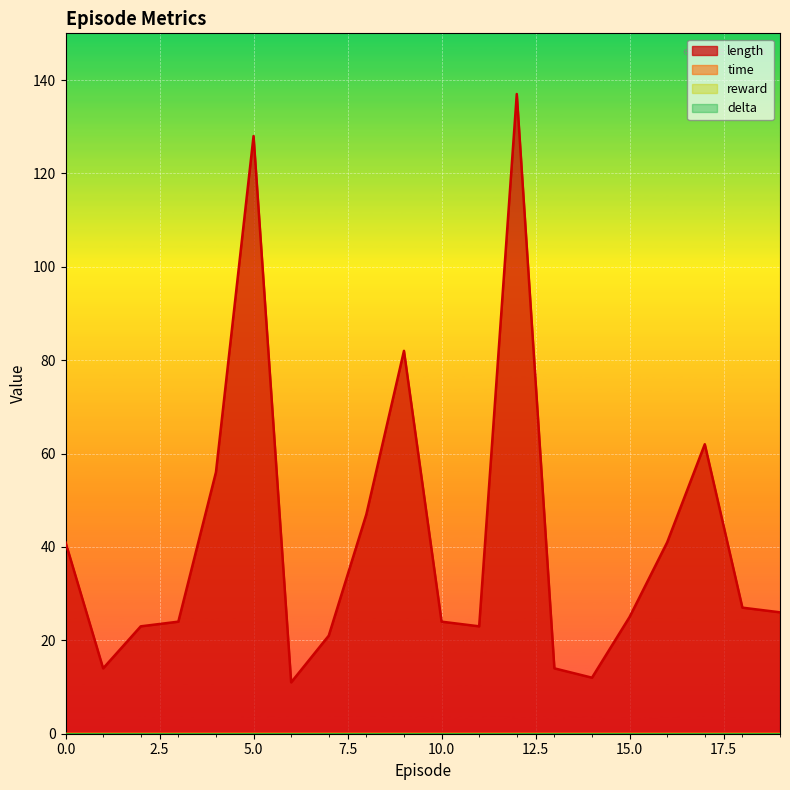

Between 16 and 13, which is larger?

16